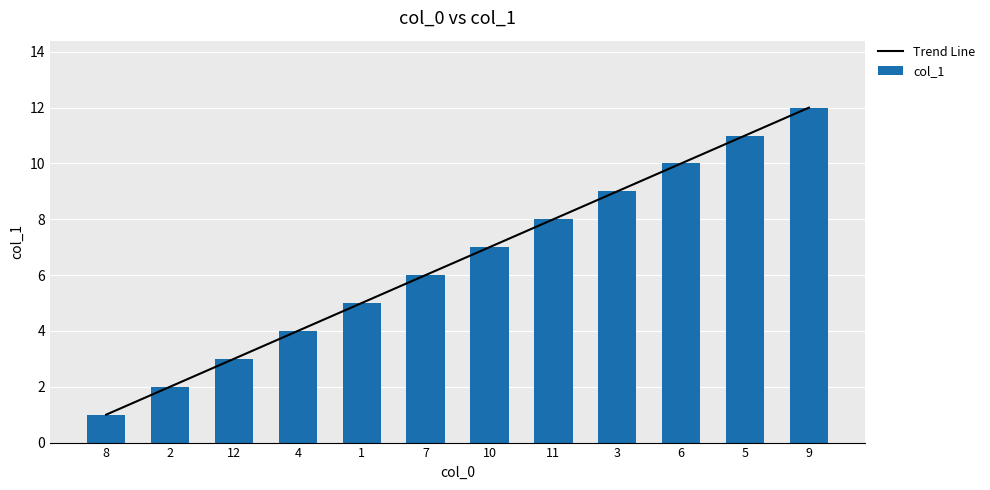

What are all the series names shown in the legend?

Trend Line, col_1